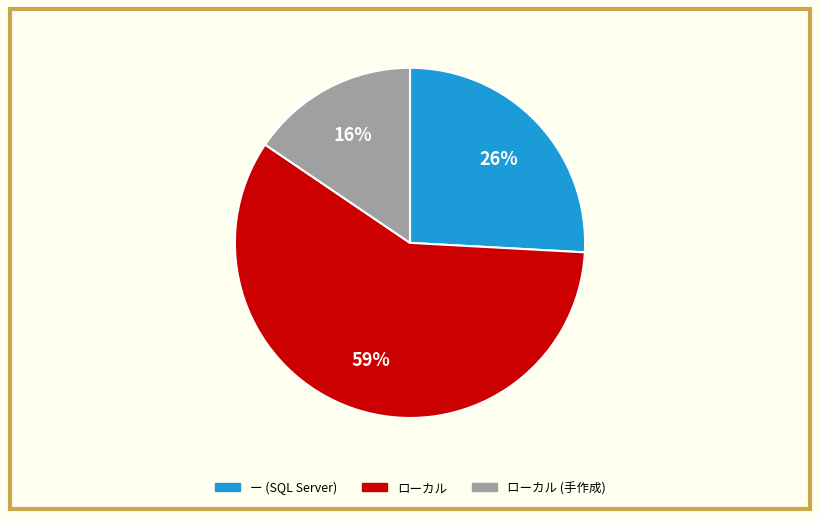

Count the number of slices in the pie.

3